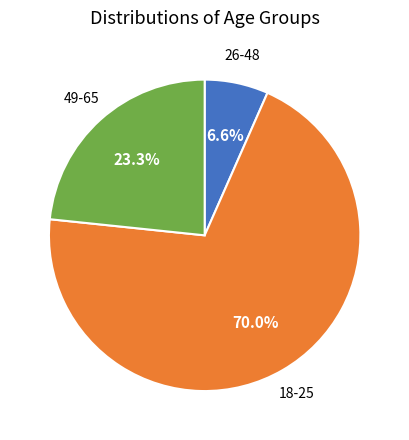

Is there any slice that represents more than half of the pie?

Yes